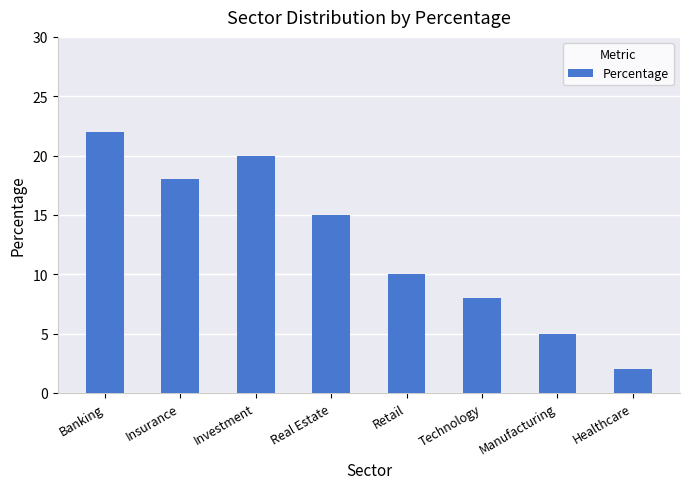

At which label does the data first exceed 15?

Banking